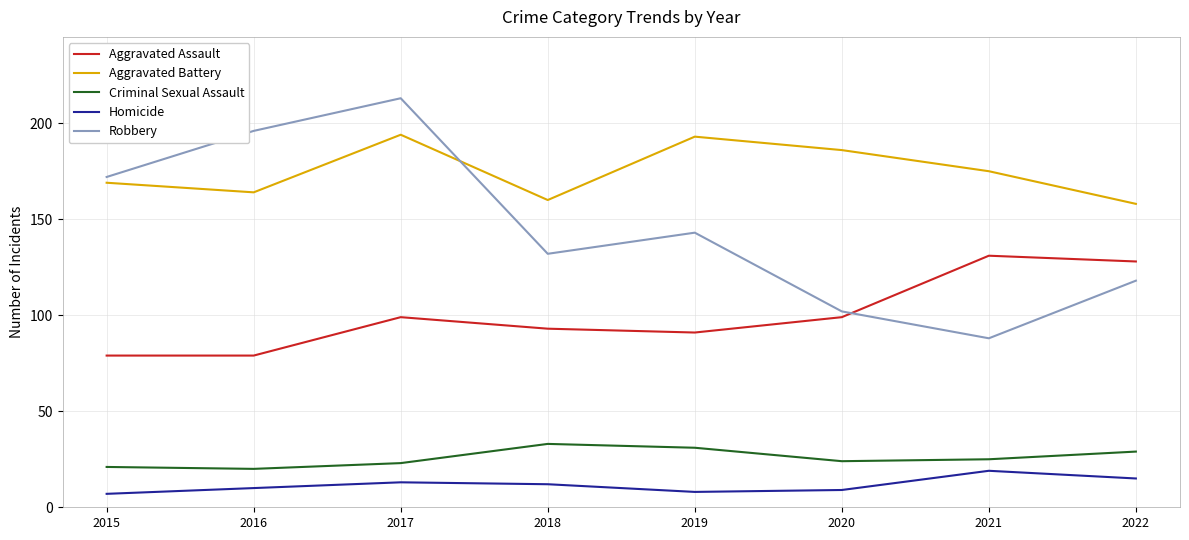

What value does the Homicide series have at 2016, to the nearest 10?

10